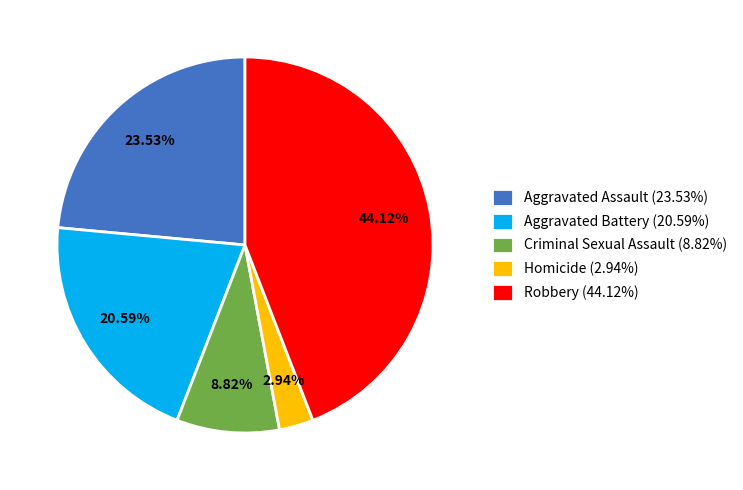

Which category has the smallest portion of the pie?

Homicide